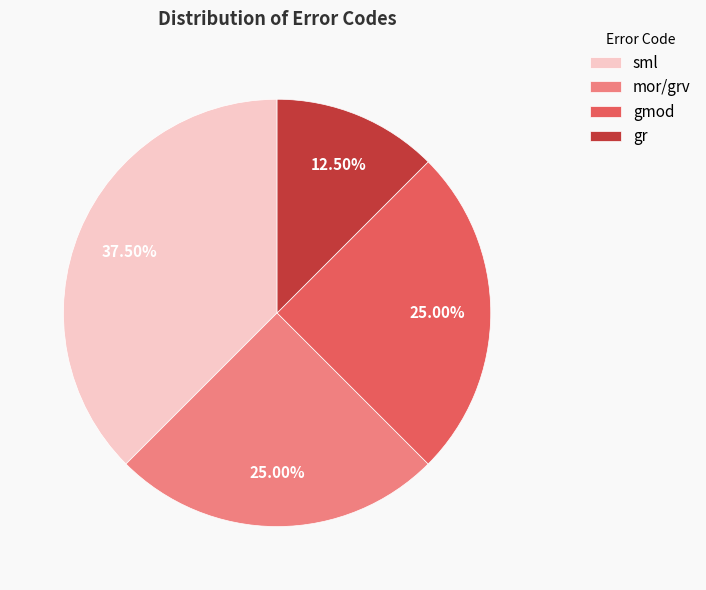

Combined, do mor/grv and sml account for over 50%?

Yes